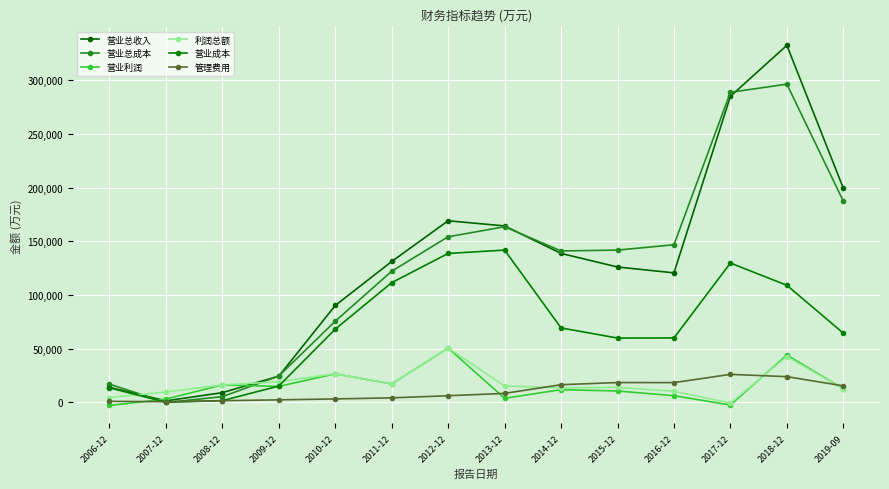

Is this an area chart (filled region under the line)?

No